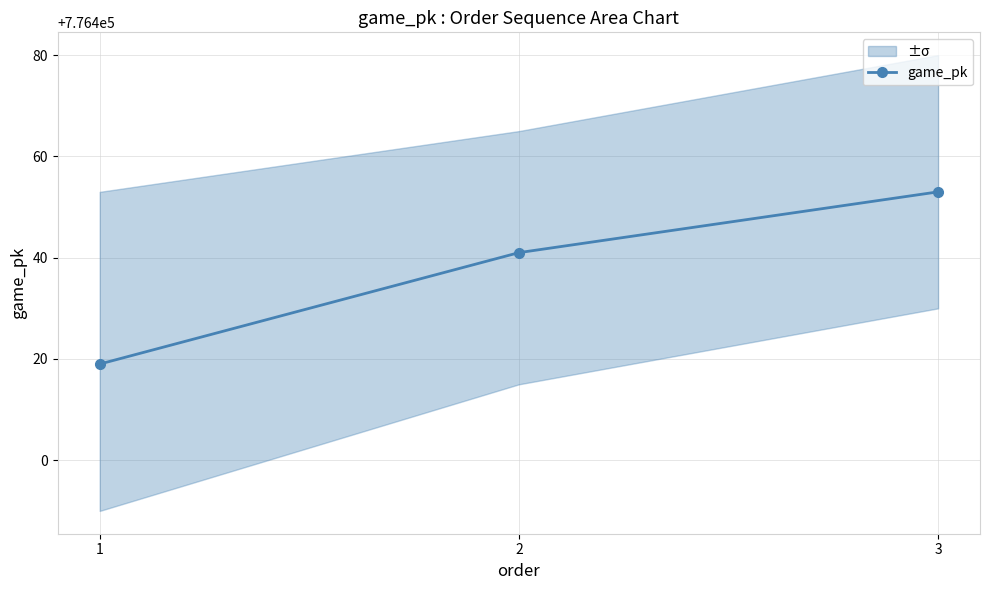

What is the sum of all values?

2329313